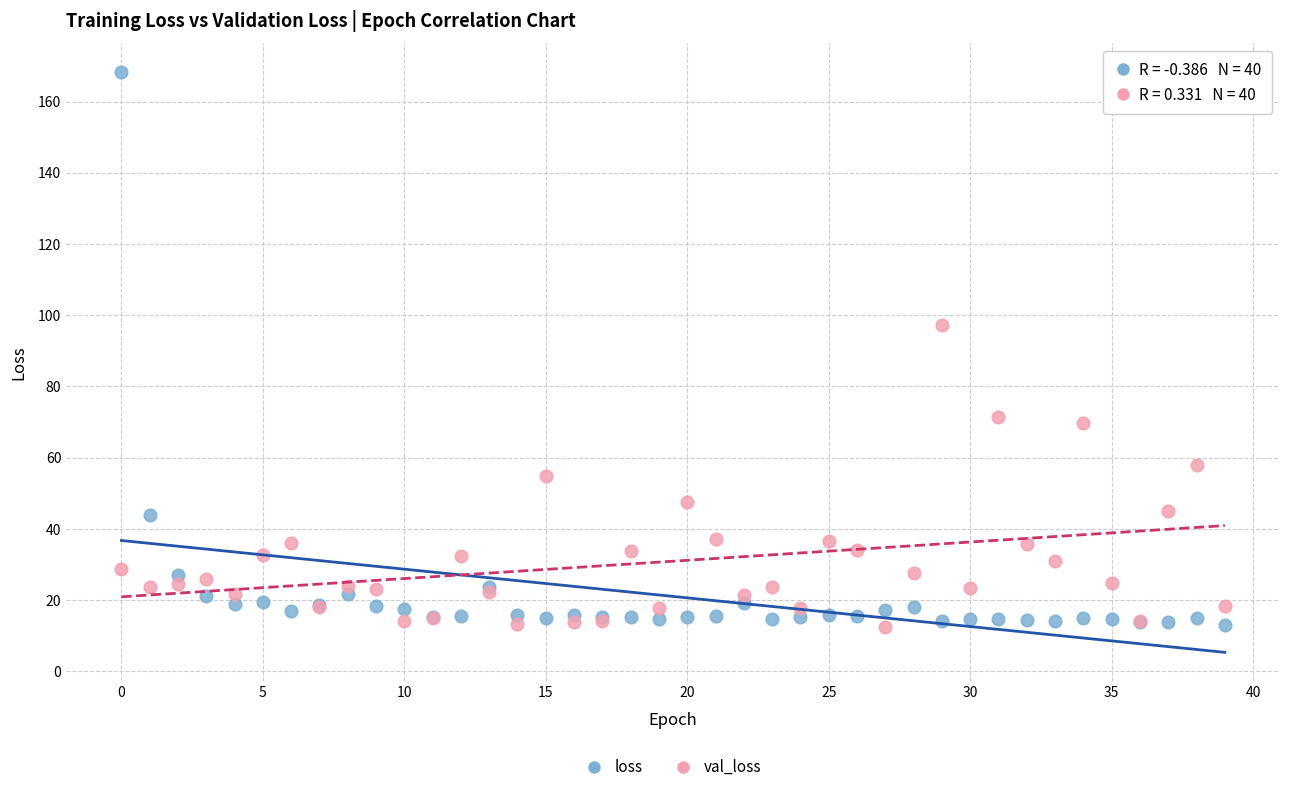

Which series reaches the maximum Y coordinate?

loss